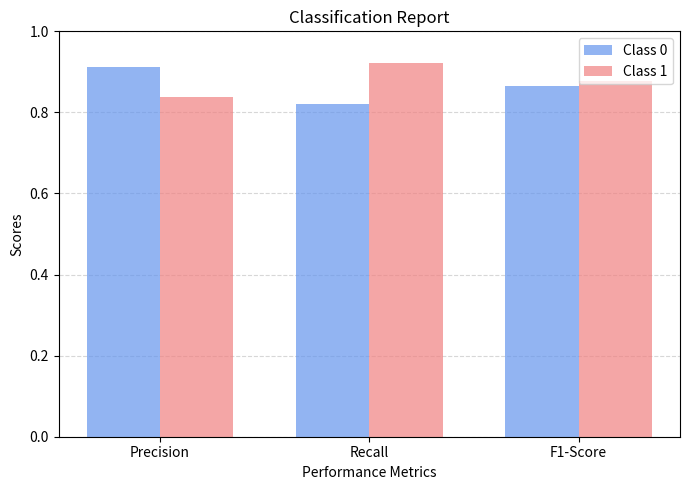

How many bars are there in each group?

2